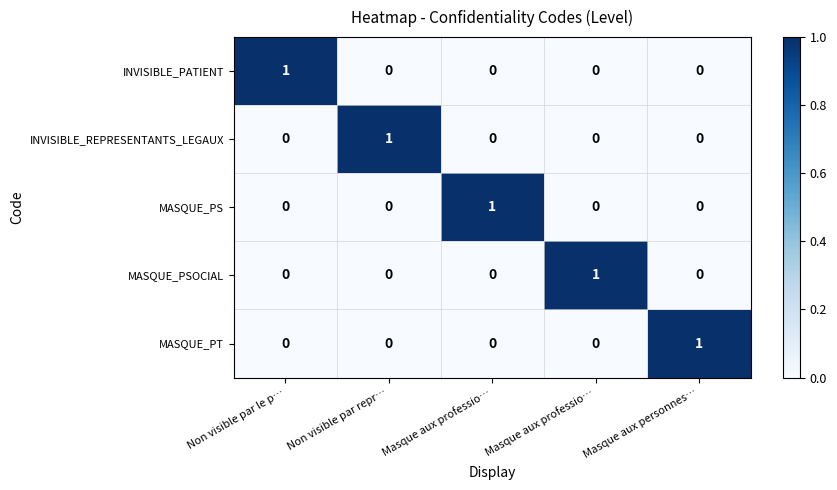

Reading right to left, list all the values displayed in this chart.

INVISIBLE_PATIENT: Masque aux personnes…=0	Masque aux professio…=0	Masque aux professio…=0	Non visible par repr…=0	Non visible par le p…=1
INVISIBLE_REPRESENTANTS_LEGAUX: Masque aux personnes…=0	Masque aux professio…=0	Masque aux professio…=0	Non visible par repr…=1	Non visible par le p…=0
MASQUE_PS: Masque aux personnes…=0	Masque aux professio…=0	Masque aux professio…=1	Non visible par repr…=0	Non visible par le p…=0
MASQUE_PSOCIAL: Masque aux personnes…=0	Masque aux professio…=1	Masque aux professio…=0	Non visible par repr…=0	Non visible par le p…=0
MASQUE_PT: Masque aux personnes…=1	Masque aux professio…=0	Masque aux professio…=0	Non visible par repr…=0	Non visible par le p…=0